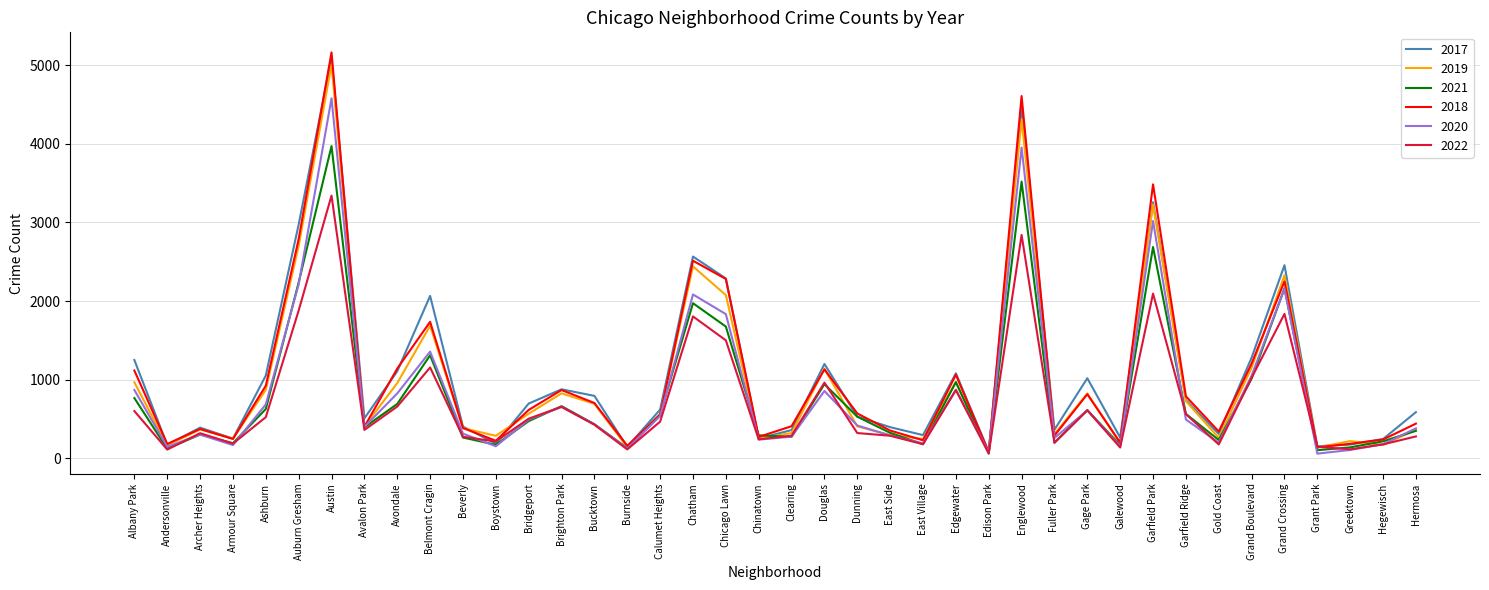

What is the sum of all 2017 values?

42986